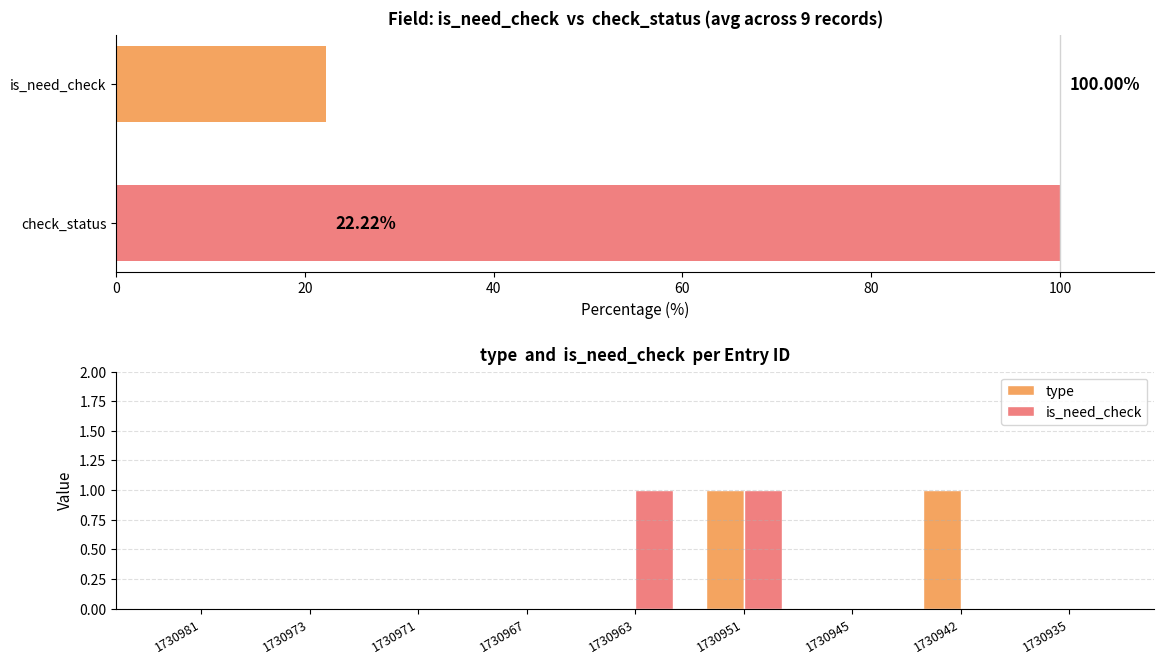

Rank the categories by type value from highest to lowest.

1730951, 1730942, 1730981, 1730973, 1730971, 1730967, 1730963, 1730945, 1730935